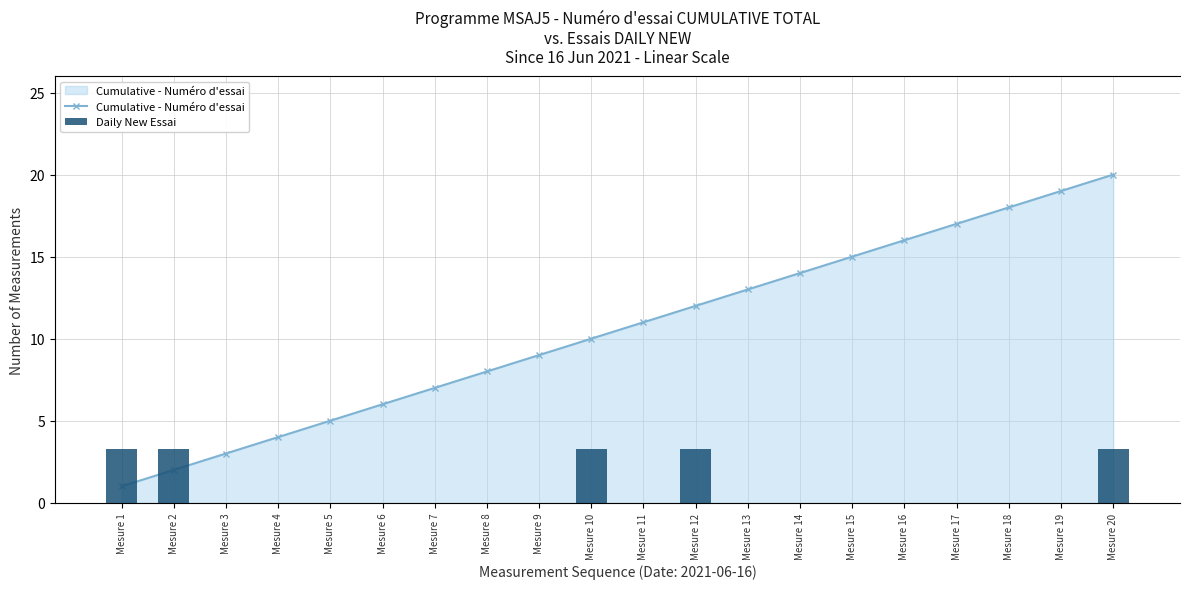

Between Mesure 17 and Mesure 19, which series saw the biggest shift?

Cumulative - Numéro d'essai